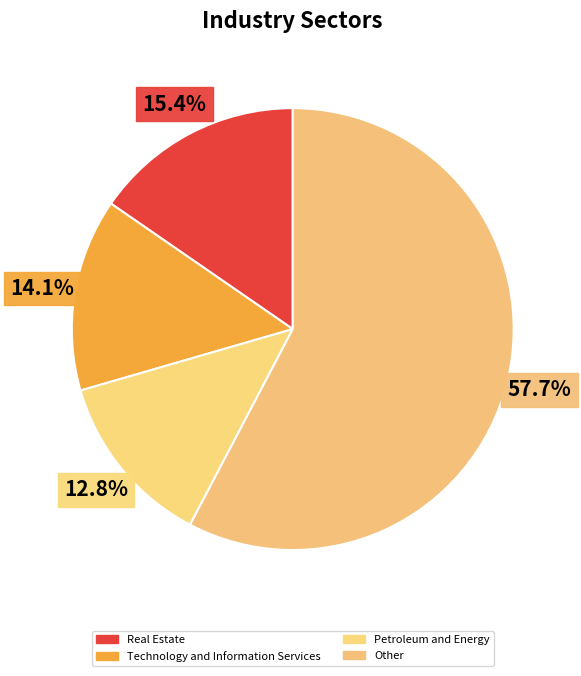

Count the number of slices in the pie.

4